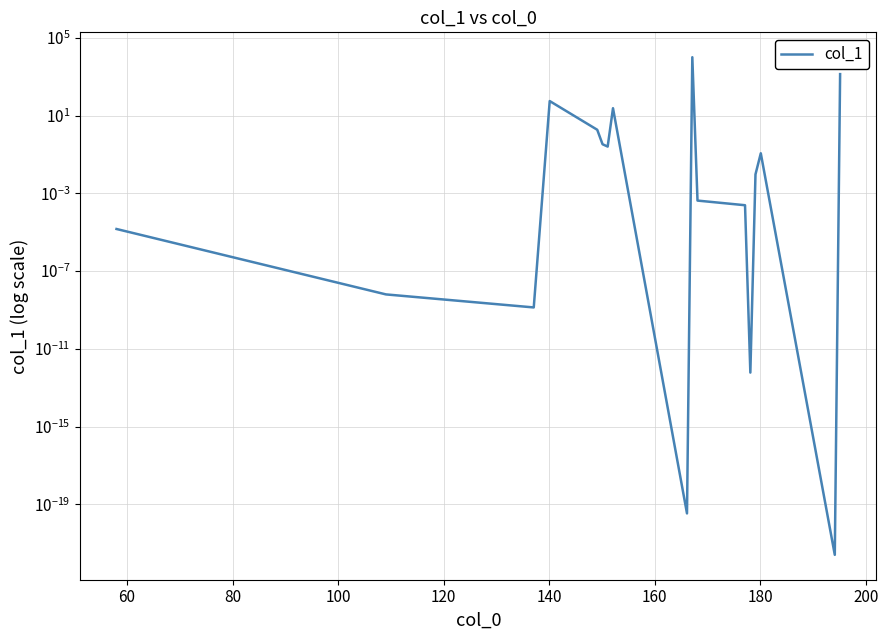

What is the maximum value shown in the chart?

10000.0